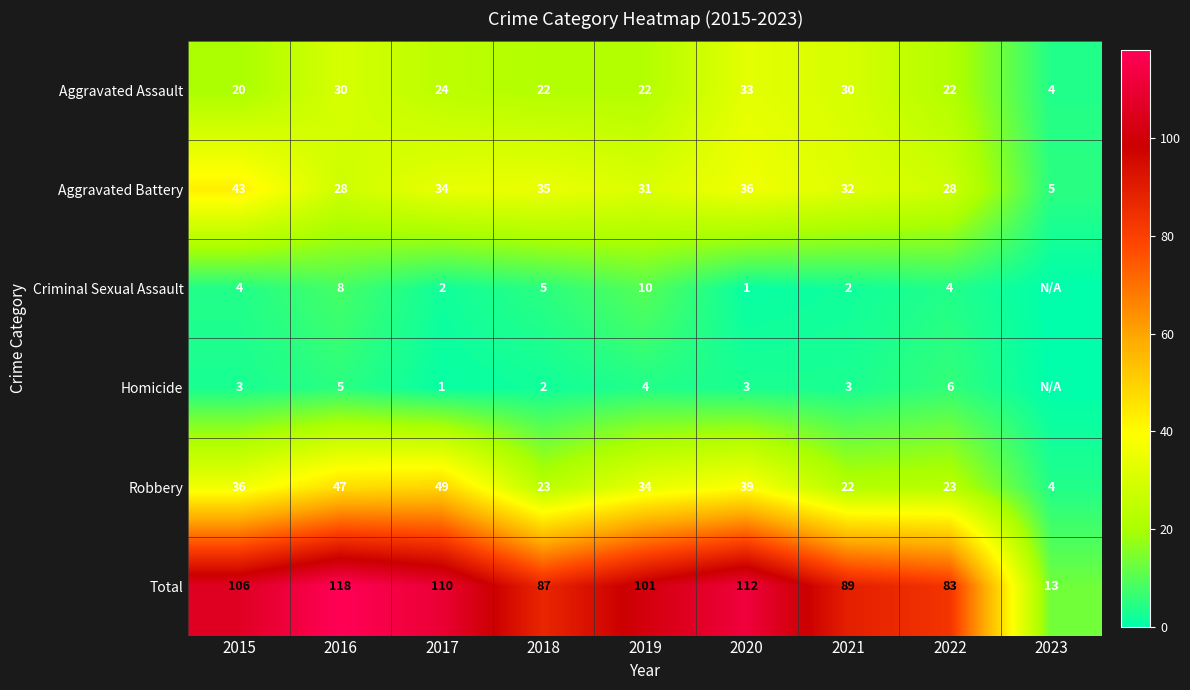

What is the spread (max minus min) of values at 2019?

97